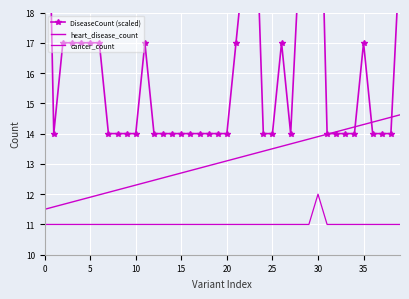

How many lines are shown in the chart?

3